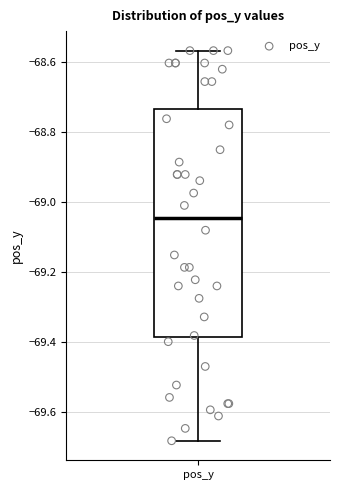

Where does the median line of the box for pos_y sit on the y-axis? The values are not printed on the chart, so give them approximately, as read against the axis.

-69.04